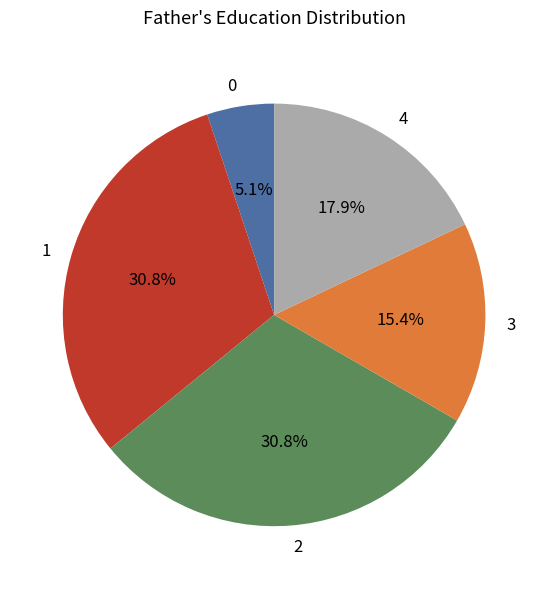

To the nearest percent, what is the difference between the largest and smallest slice percentages?

26%